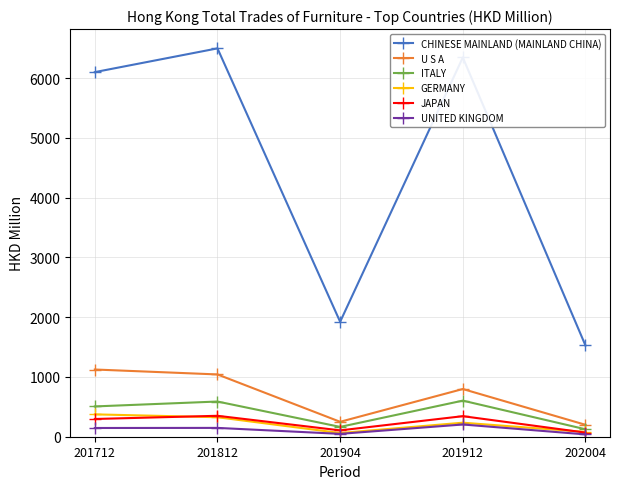

Rank the categories by CHINESE MAINLAND (MAINLAND CHINA) value from lowest to highest.

202004, 201904, 201712, 201912, 201812